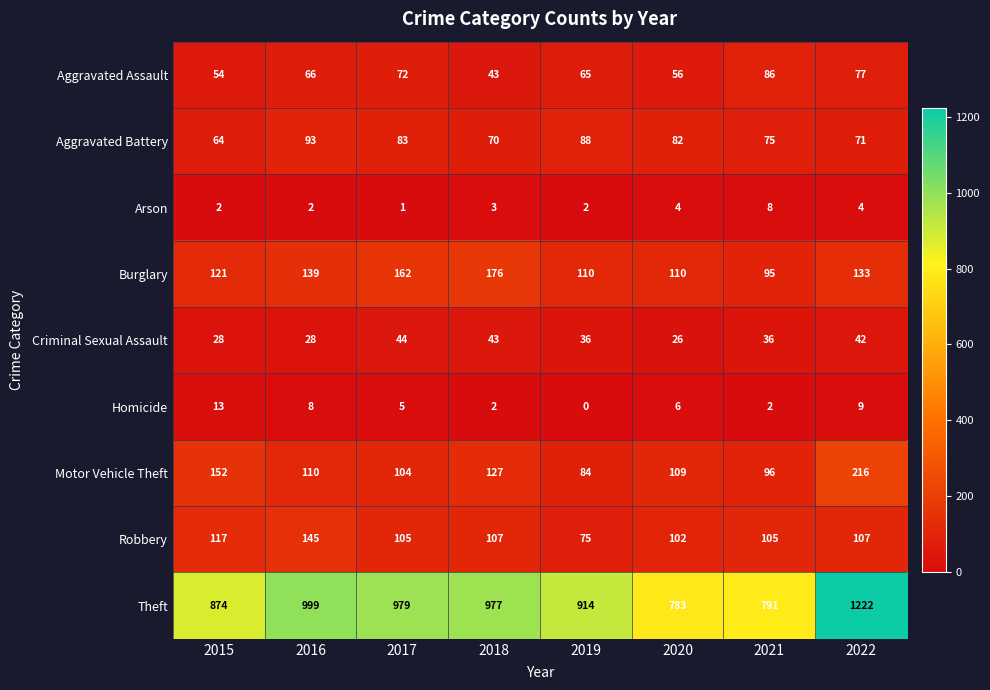

True or false: Homicide has a value of 19 at 2015.

False